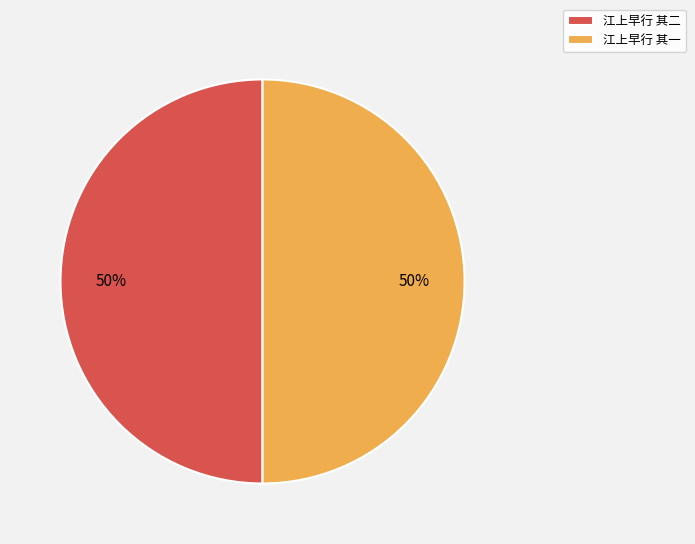

Do 江上早行 其二 and 江上早行 其一 together represent more than half of the pie?

Yes